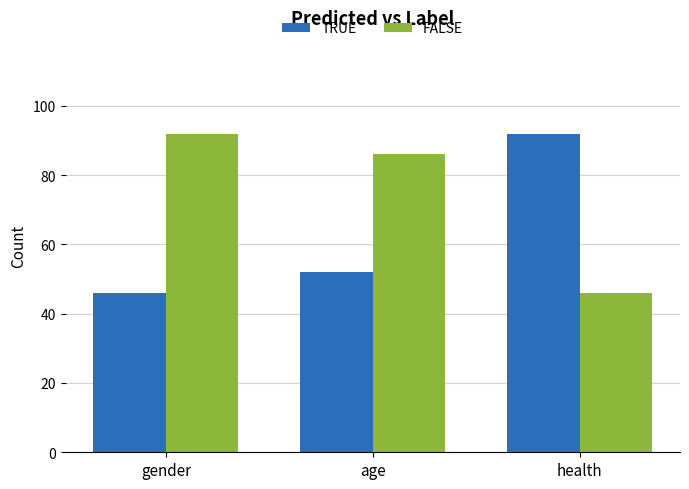

List the series in order of their overall mean, lowest first.

TRUE, FALSE